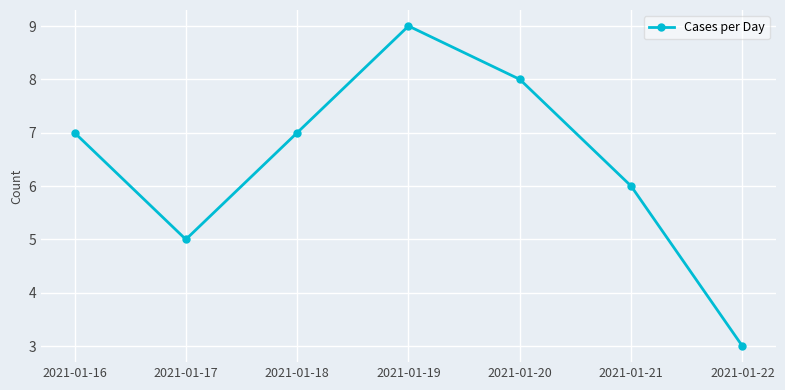

What is the difference between the maximum and minimum values?

6